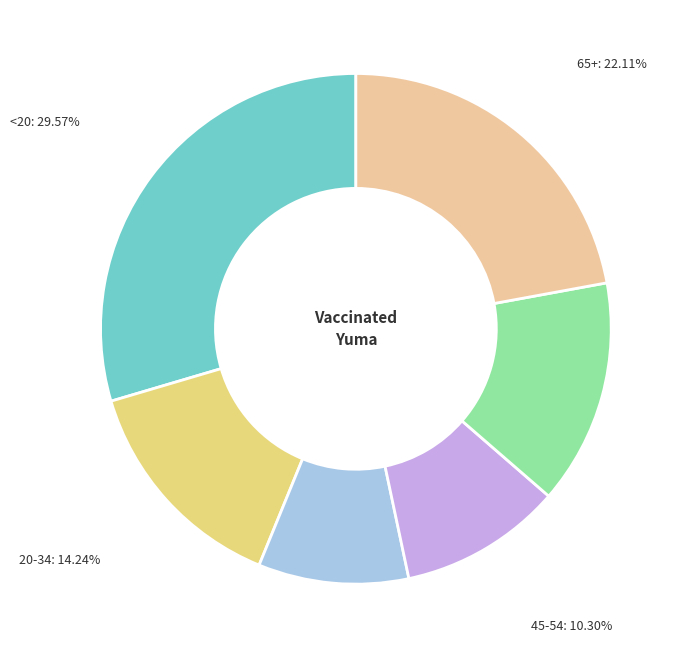

Is there any slice that represents more than half of the pie?

No